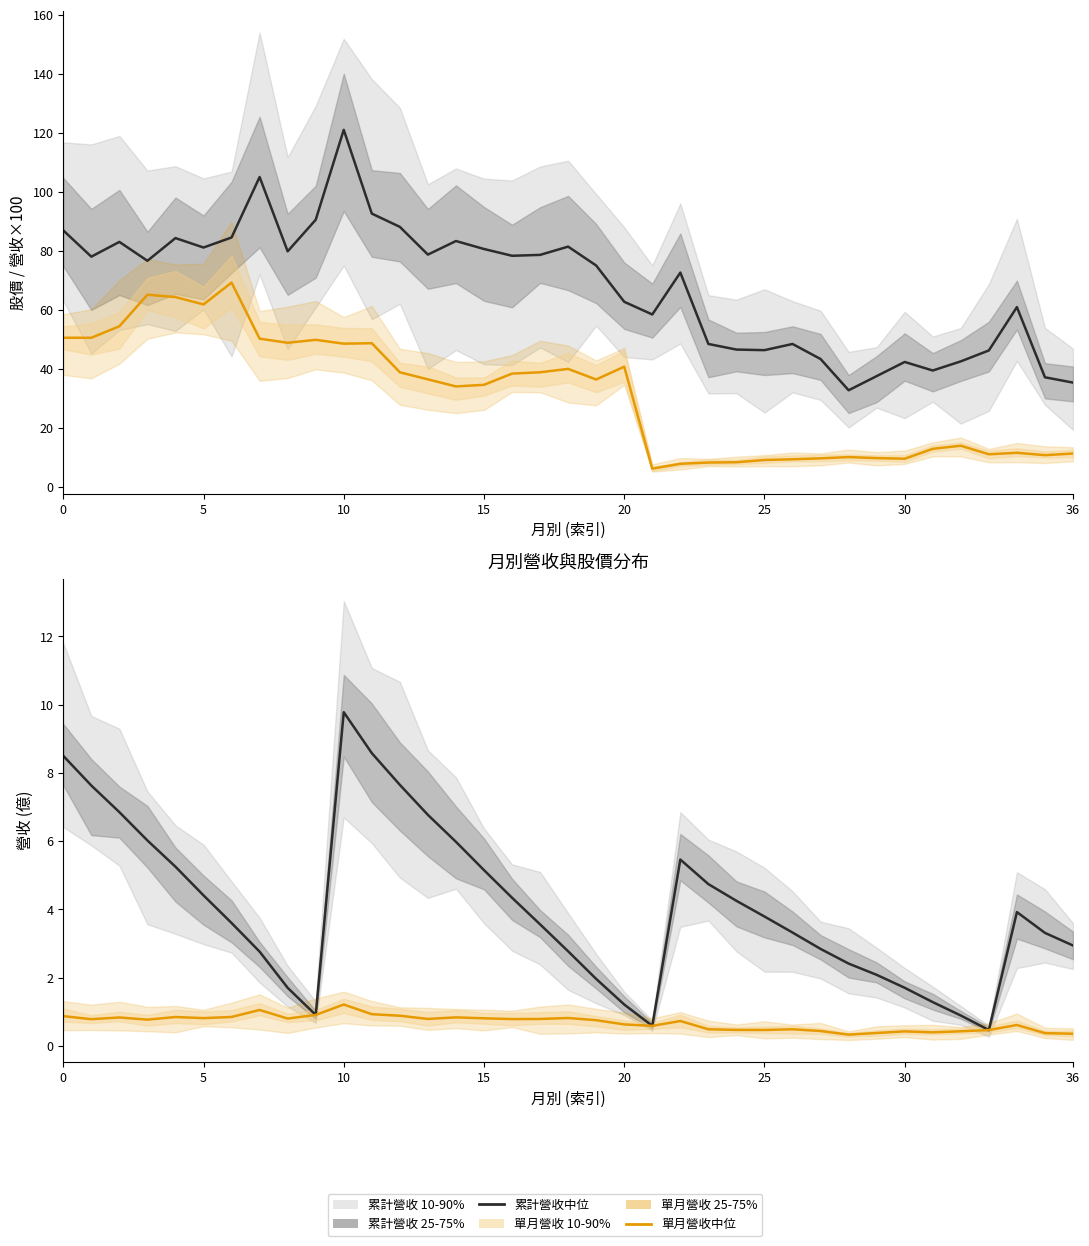

What is the difference between the maximum and minimum values in the 單月營收(億) series?

0.9